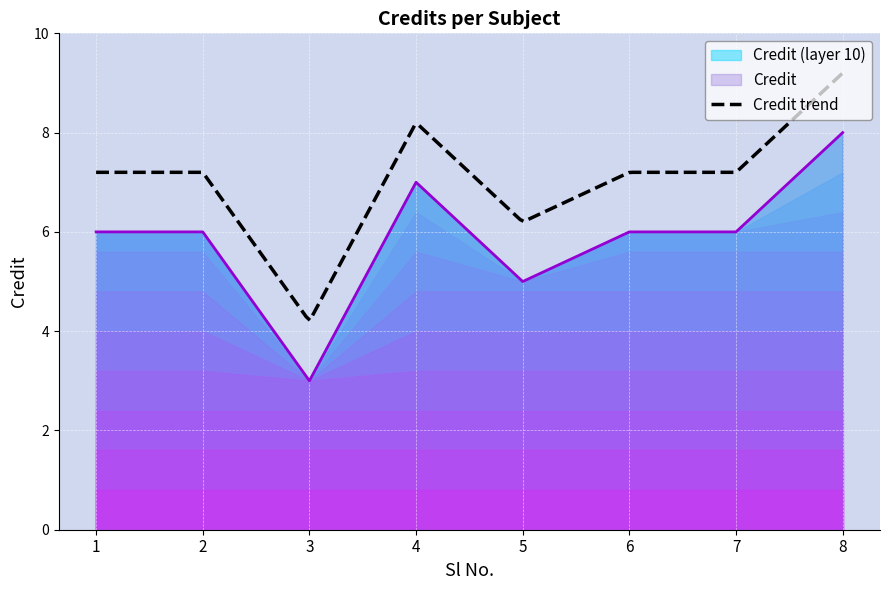

What is the value of the 6th point from the left?

6